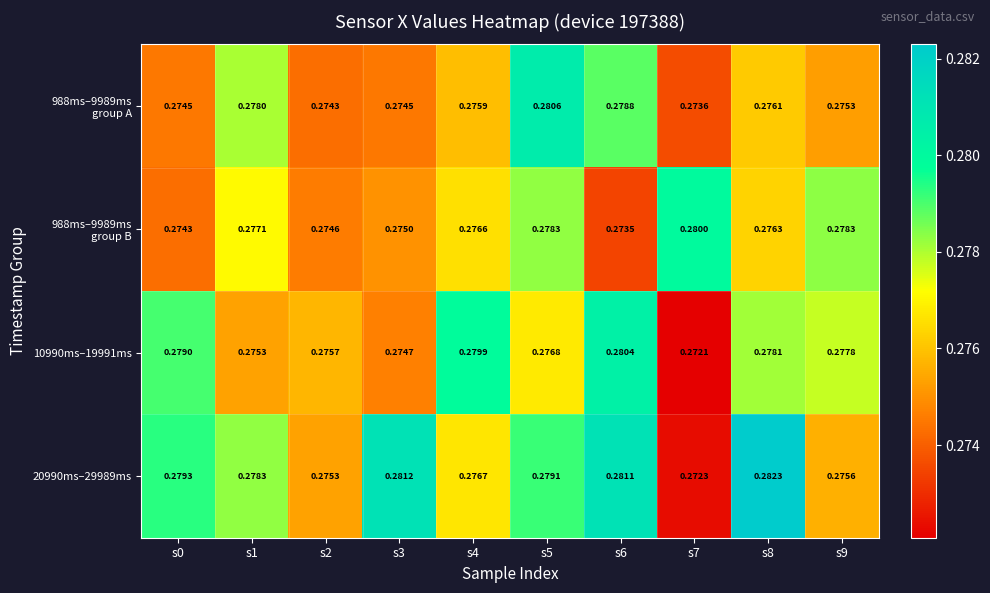

Count the number of data series in this chart.

4